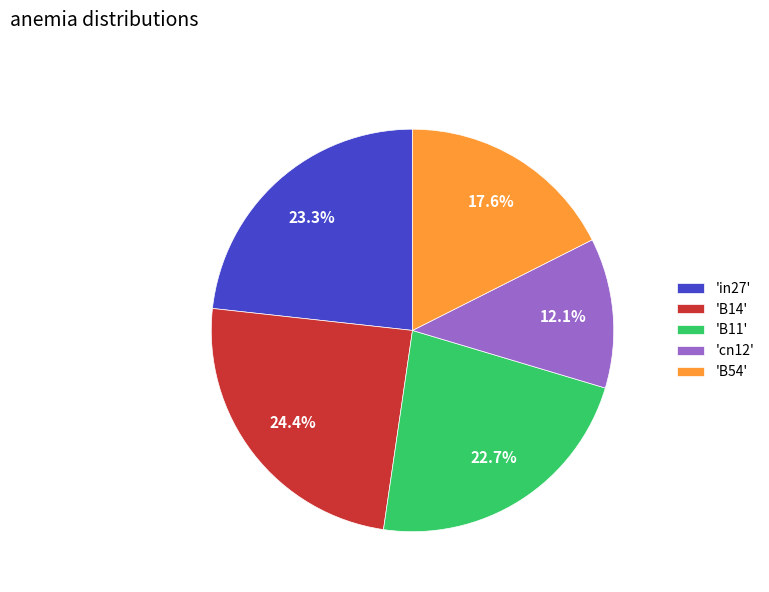

Which slice is the smallest?

'cn12'